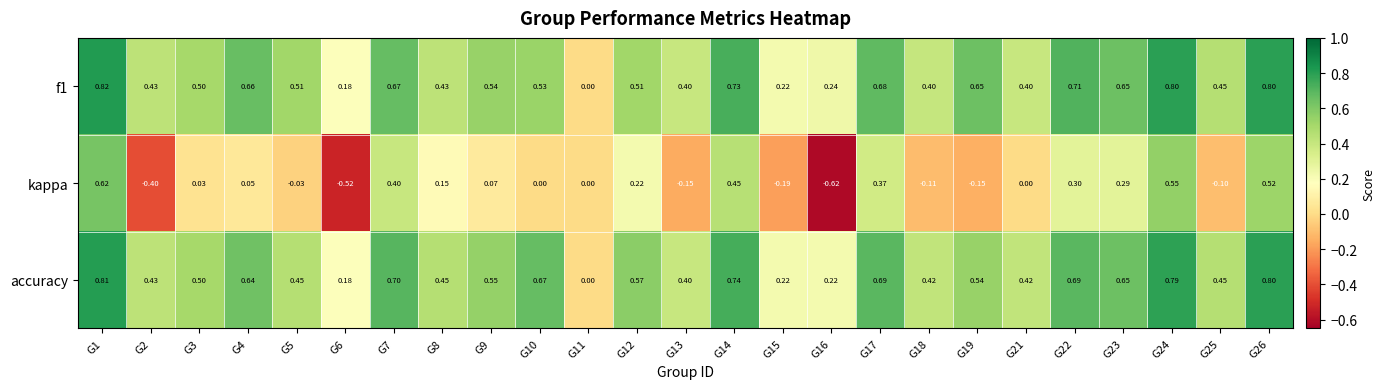

Which series has the largest range (max minus min)?

kappa